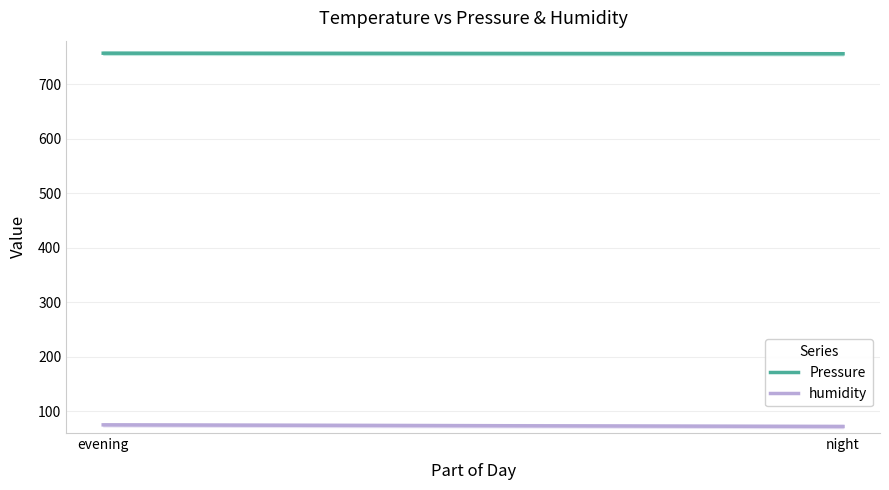

What is the average value of the Pressure series?

756